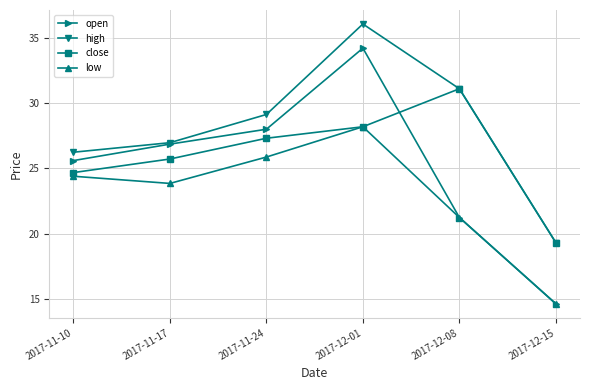

Which label corresponds to the smallest value in the chart?

2017-12-15